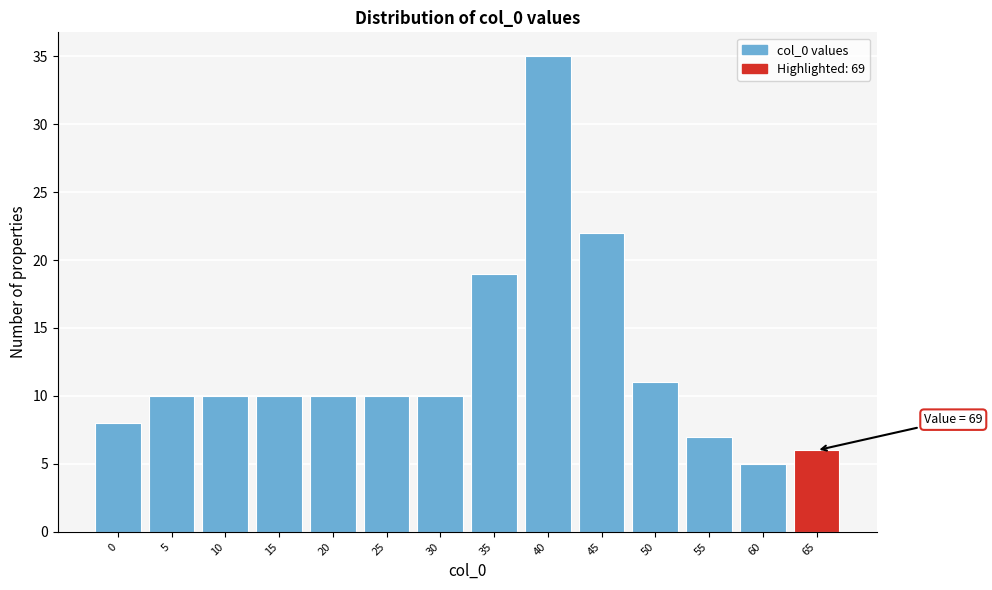

Reading right to left, extract all data points from this chart.

6	5	7	11	22	35	19	10	10	10	10	10	10	8